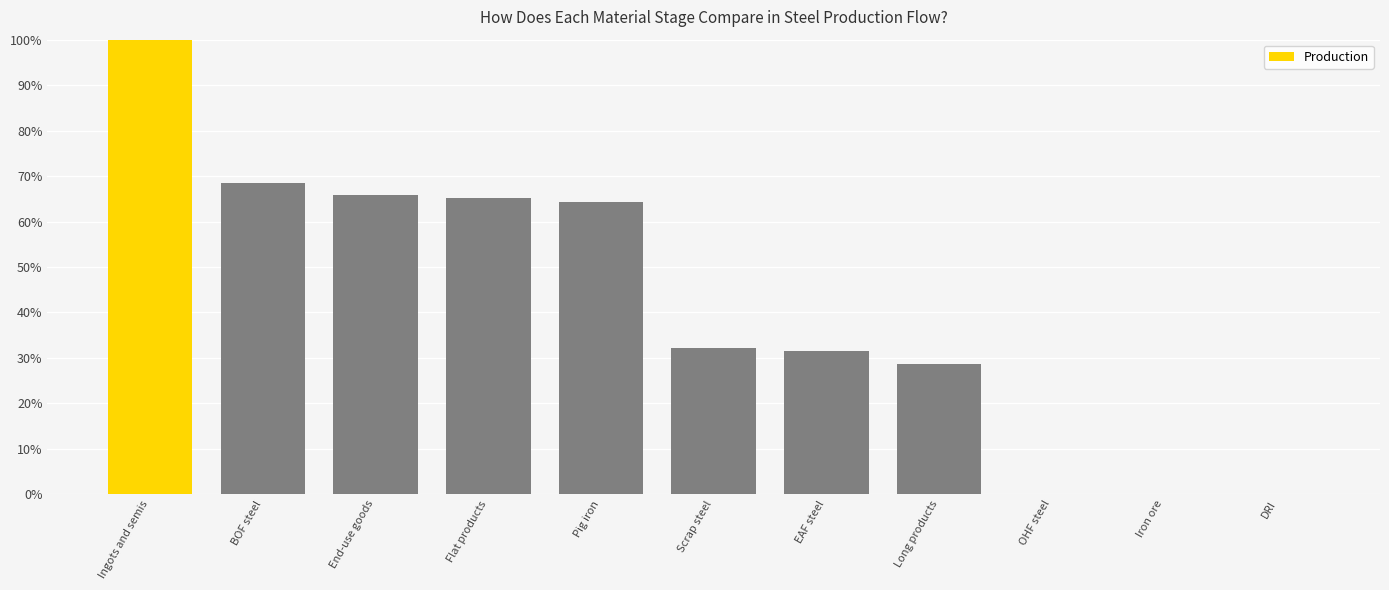

What is the approximate value at Long products?

28.7